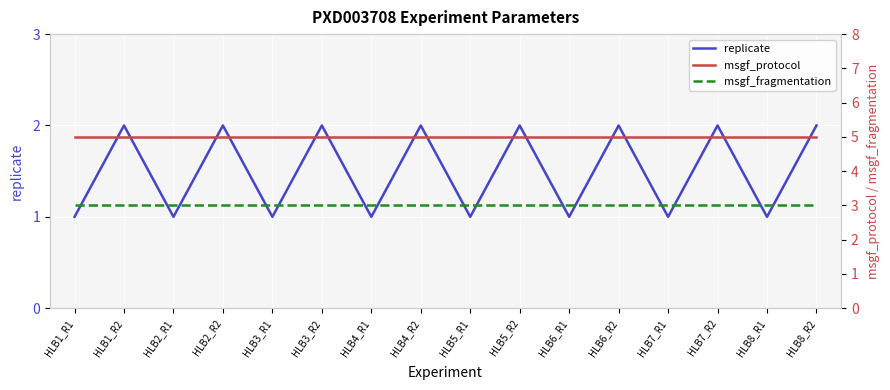

What position from the right is HLB7_R2?

3